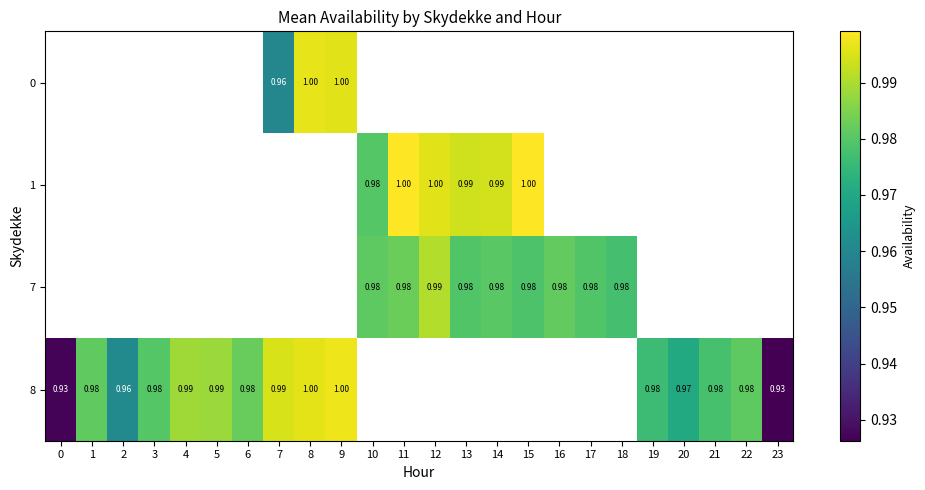

Is the value of 0 at 7 greater than the value of 7 at 1?

No